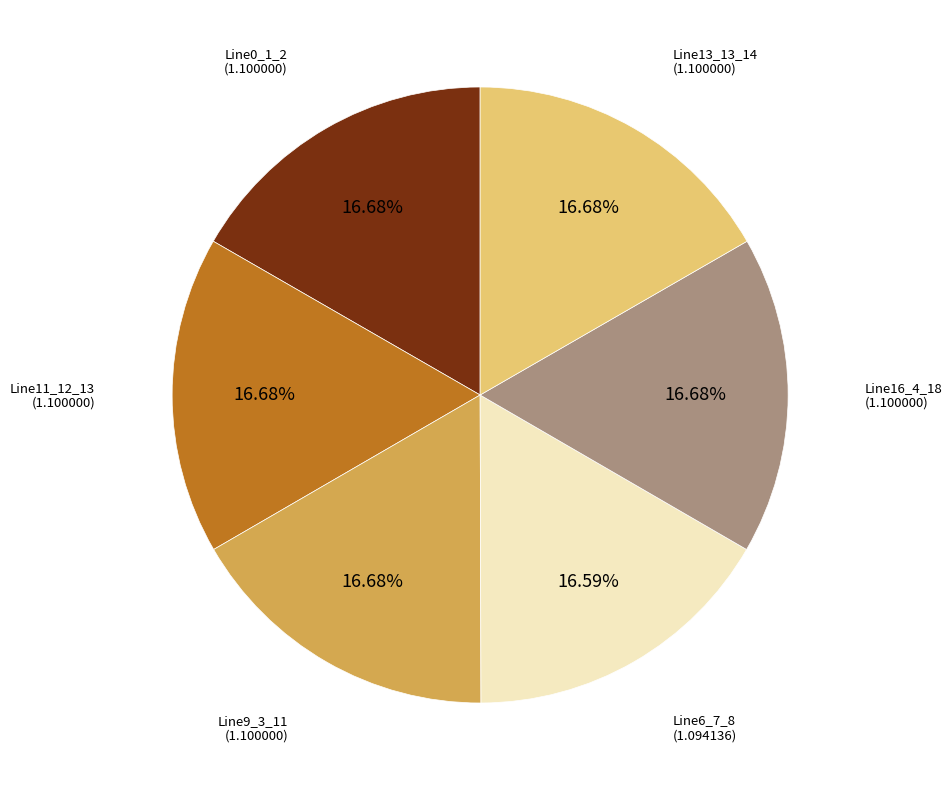

What is the ratio of the value at Line16_4_18 to the value at Line9_3_11?

1.0